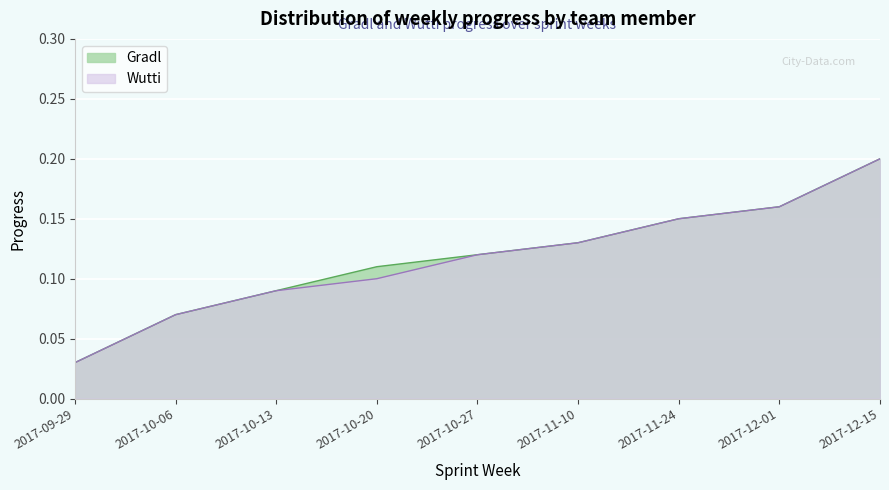

What is the value of the Gradl point at the 7th from the left?

0.1